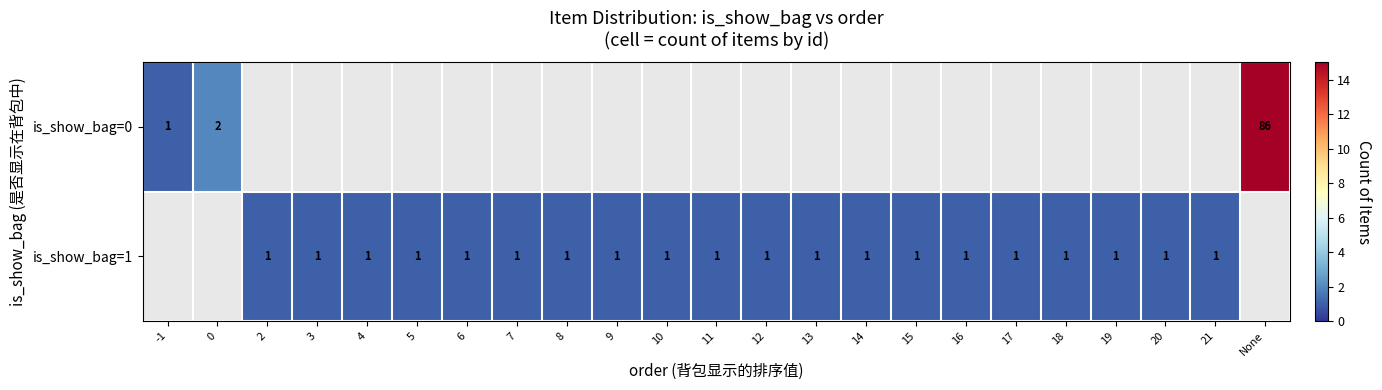

The value of is_show_bag=1 at 8 is 2. True or false?

False